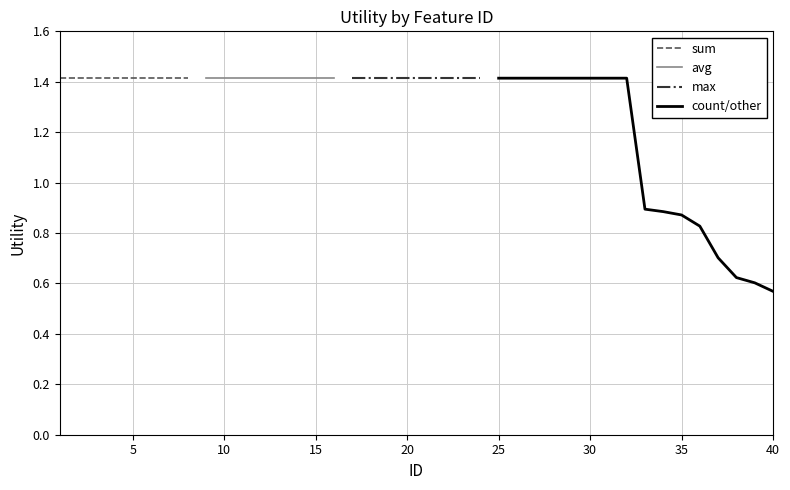

The chart shows a value of 1.4 at 6. True or false?

True